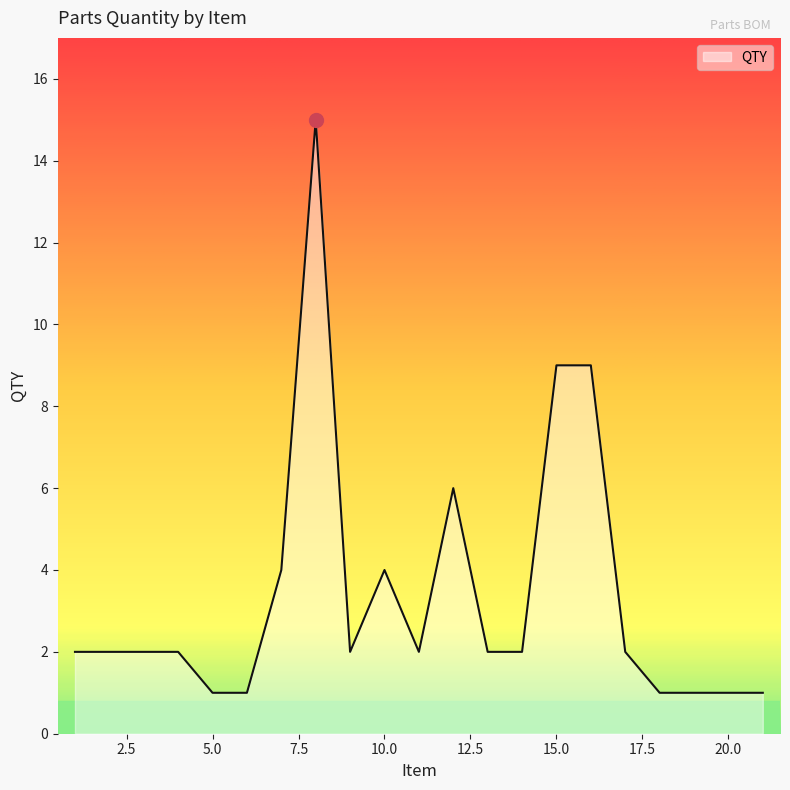

What is the sum of all values?

71